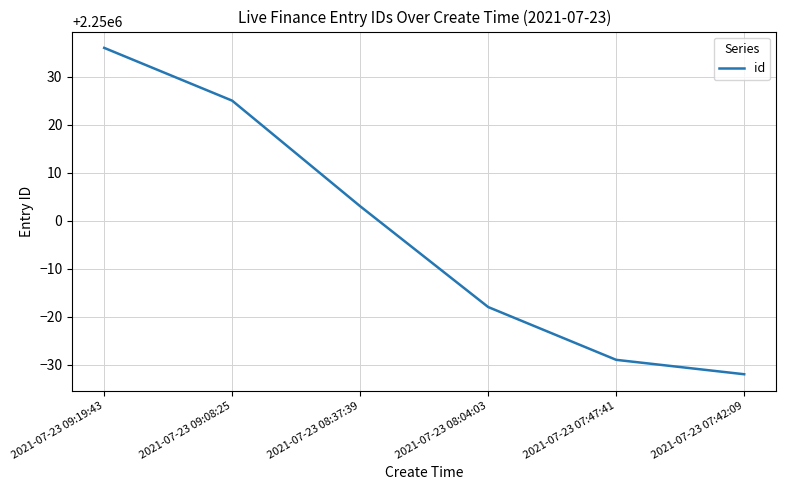

The chart shows a value of 2249968 at 2021-07-23 07:42:09. True or false?

True